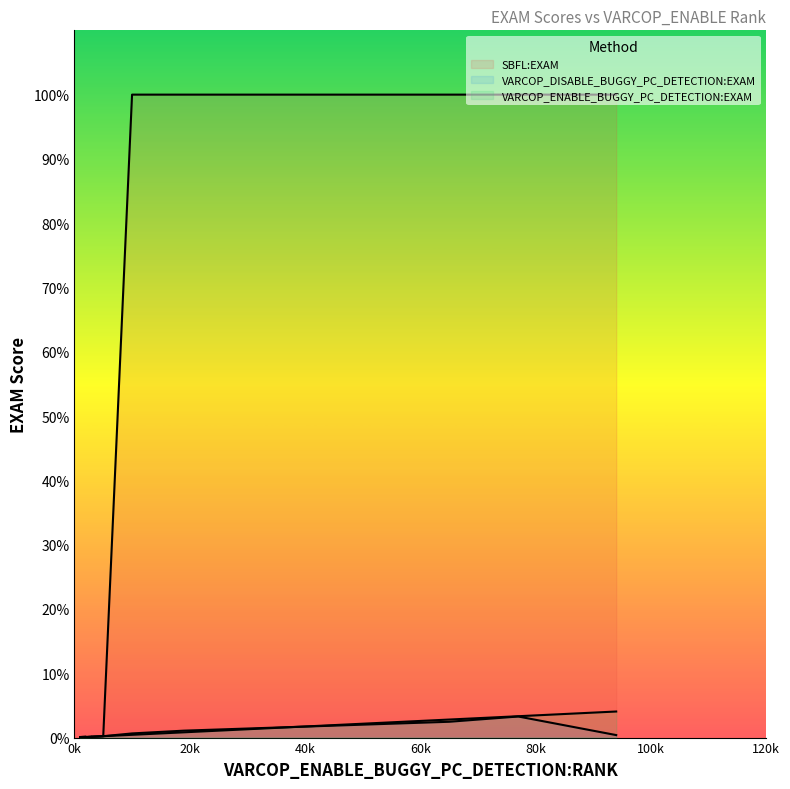

At how many categories does at least one series exceed 19?

5